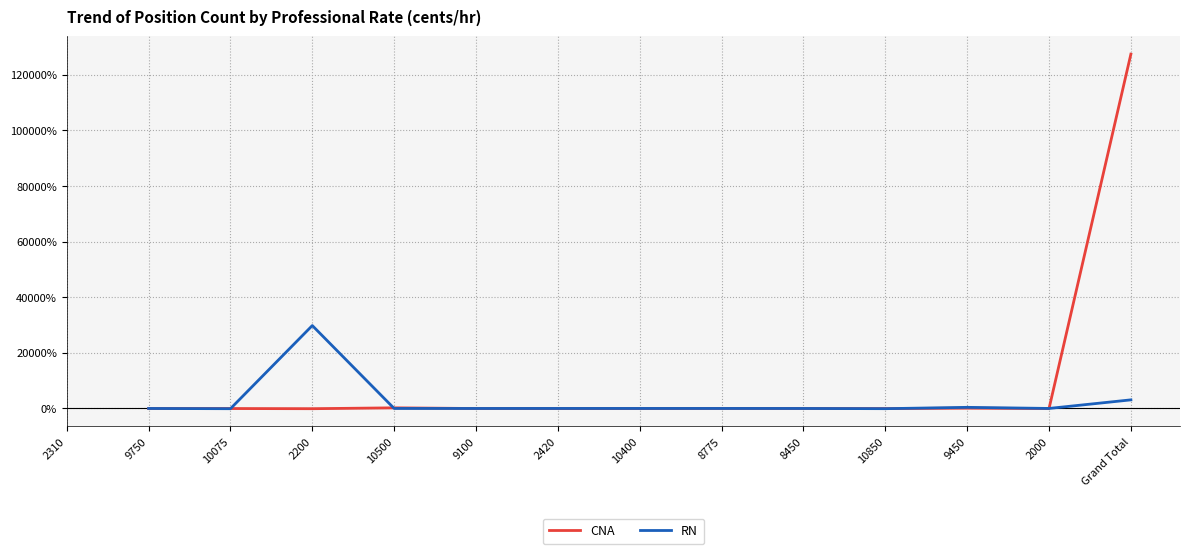

What is the spread (max minus min) of values at 10850?

0.2